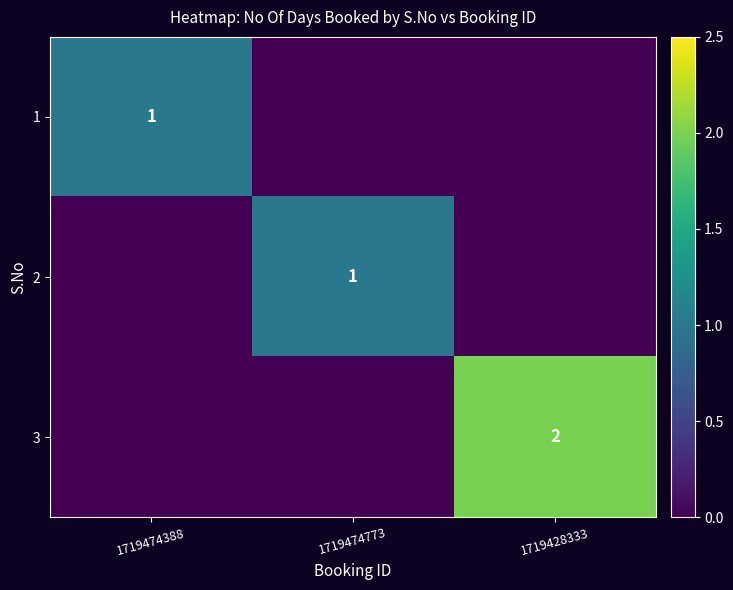

What is the total value across all series at 1719428333?

2